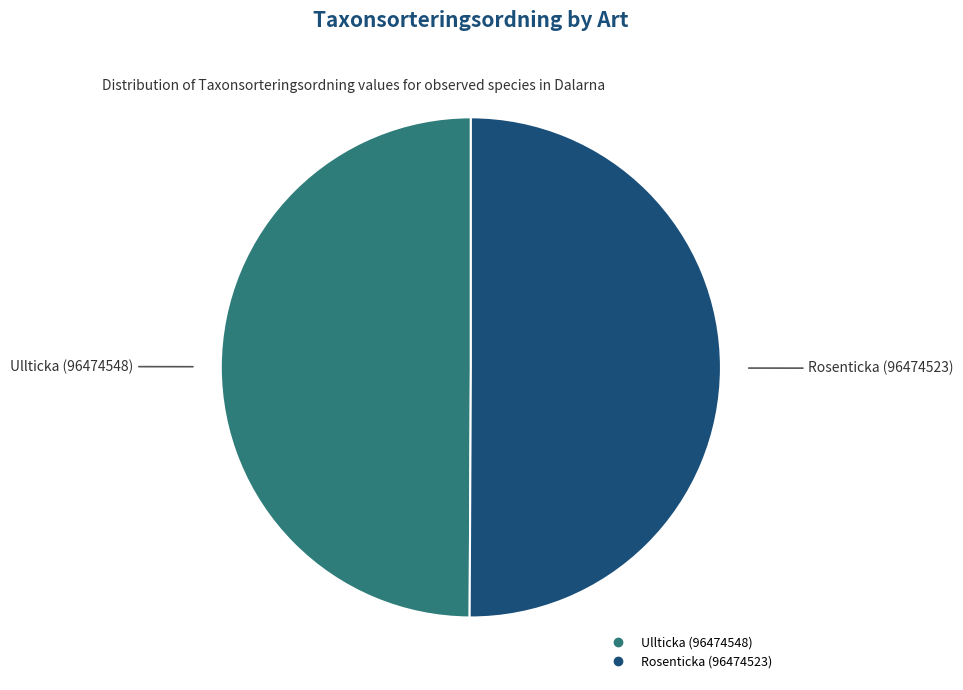

The Ullticka (96474548) slice represents 44% of the pie. True or false?

False